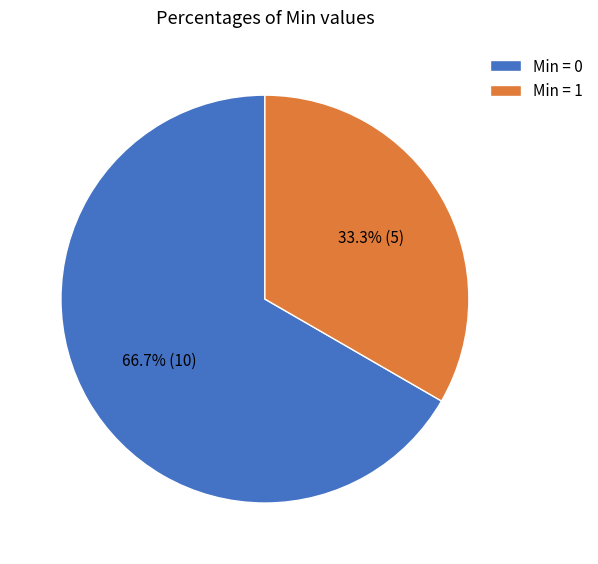

Is there a majority slice in this chart?

Yes